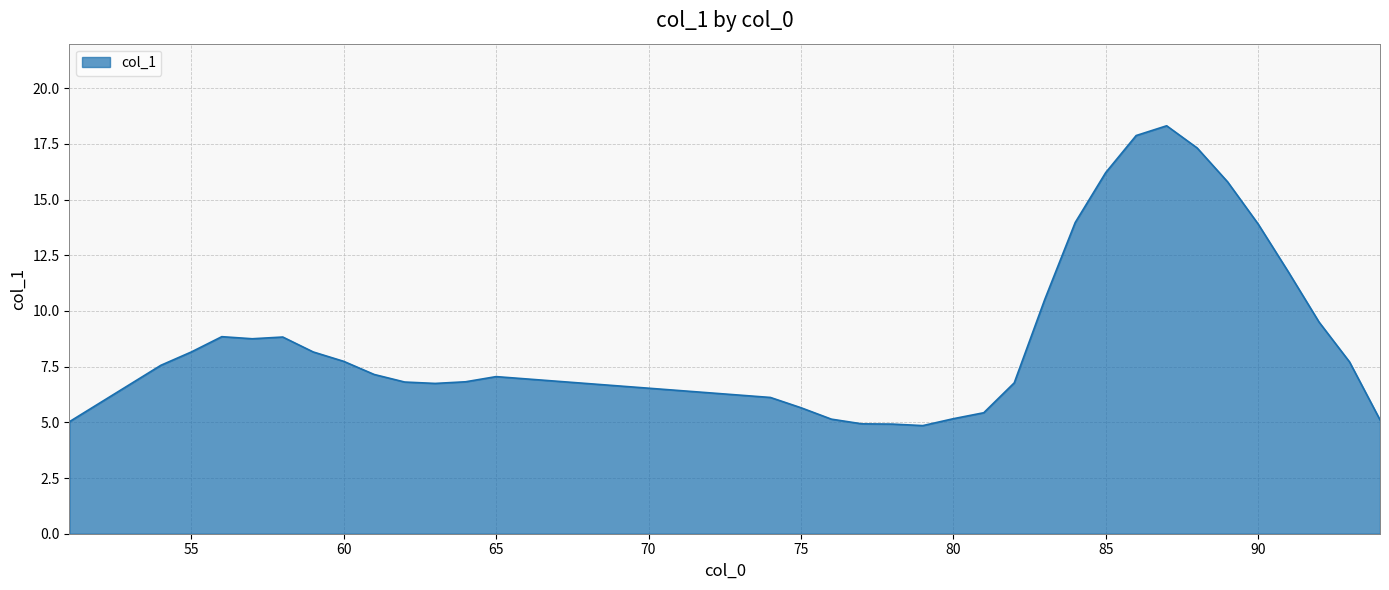

What is the greatest value displayed?

18.3